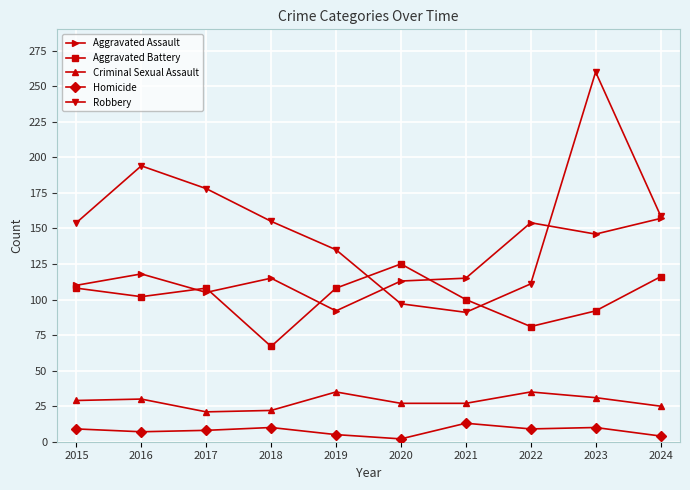

Which category has the highest value across all series?

2023